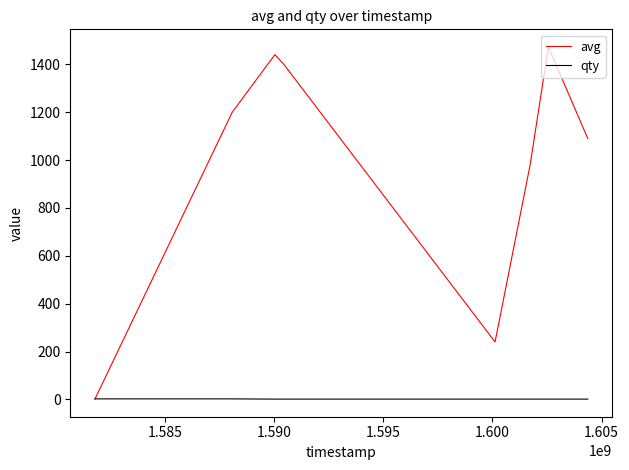

What is the maximum value shown in the chart?

1473